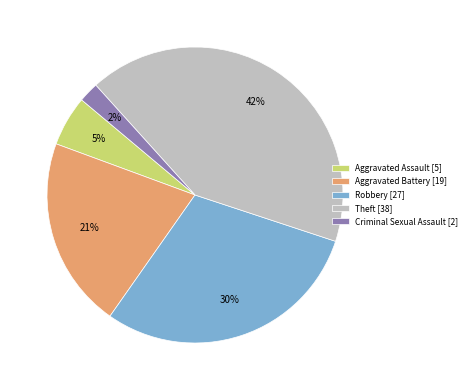

How many slices are in this pie chart?

5